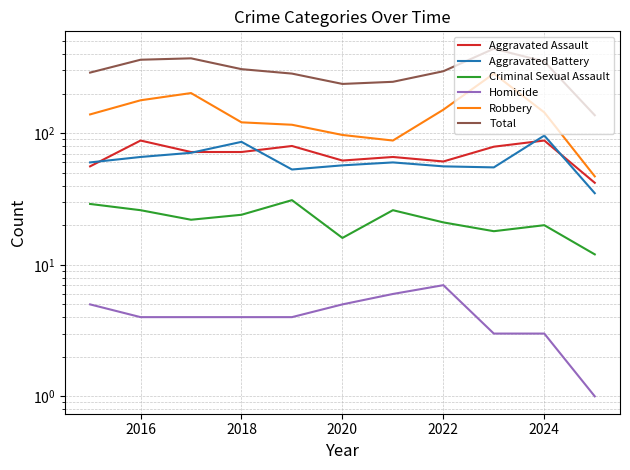

True or false: Robbery and Total cross at least once.

False